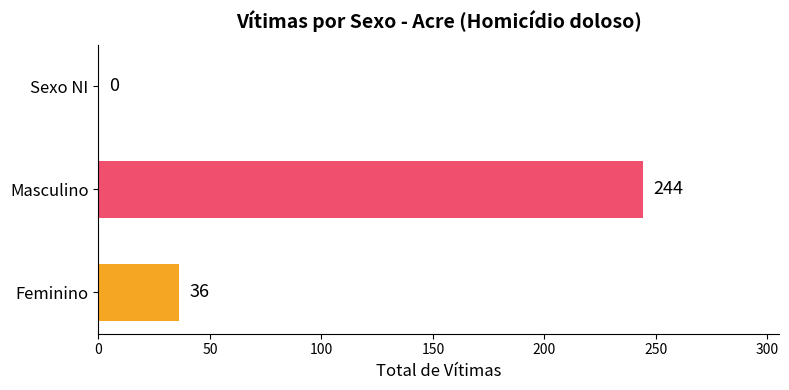

What is the sum of all values?

280